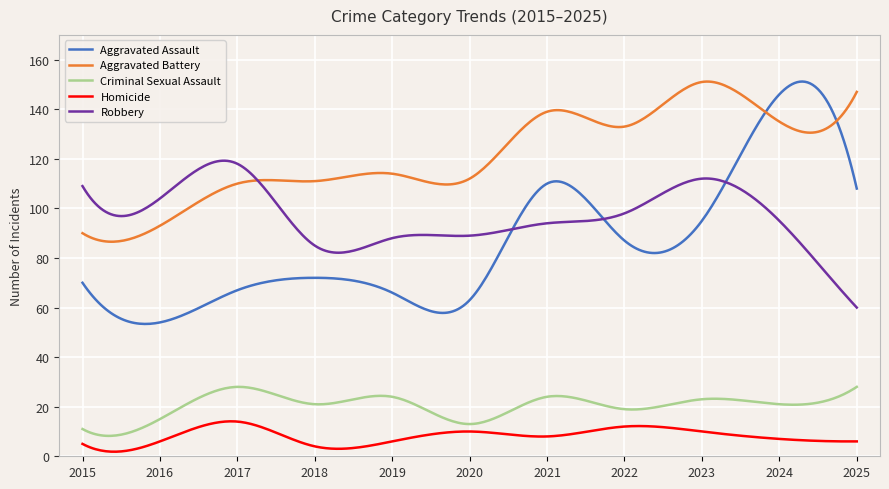

Which series has the largest total across all categories?

Aggravated Battery